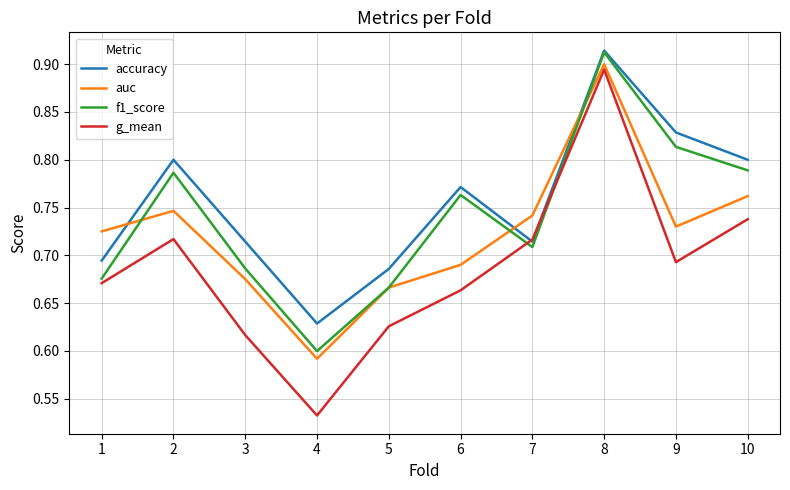

At which category is the sum across all series the highest?

8